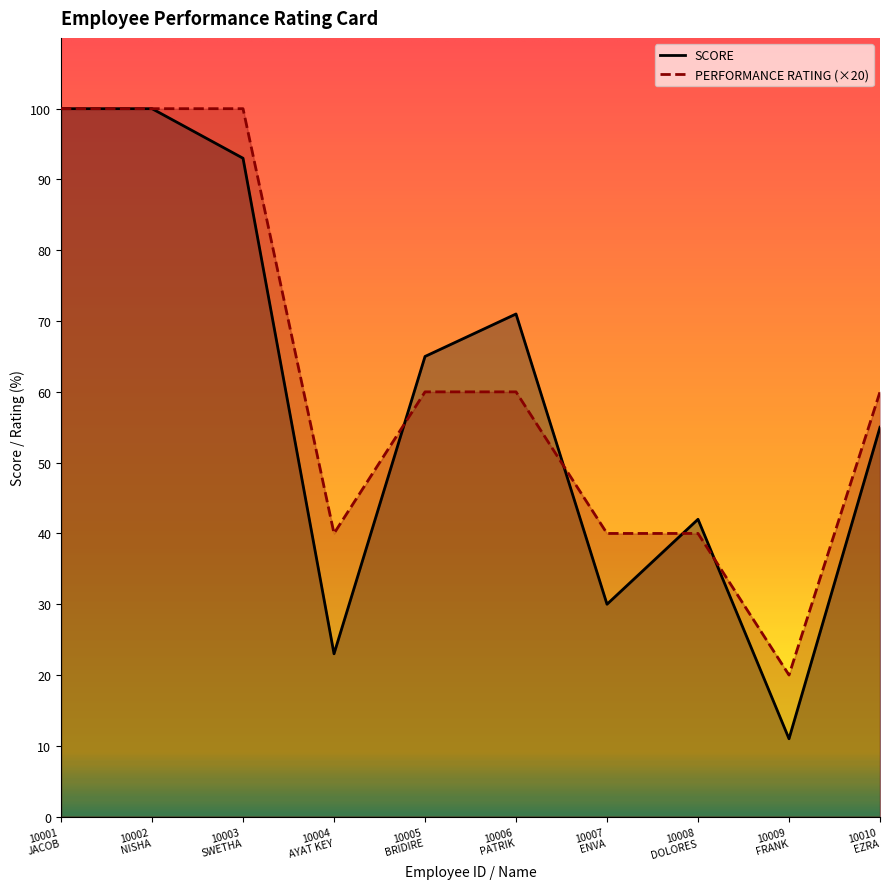

Does the chart have visible grid lines?

No